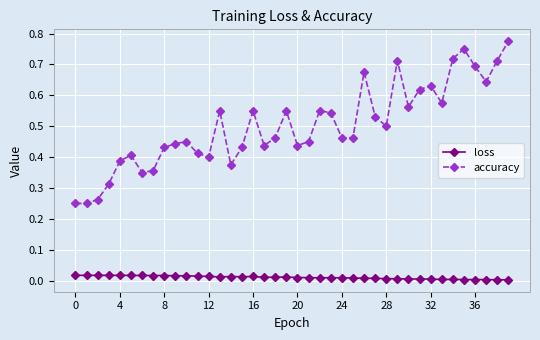

Which series has the widest spread of values?

accuracy